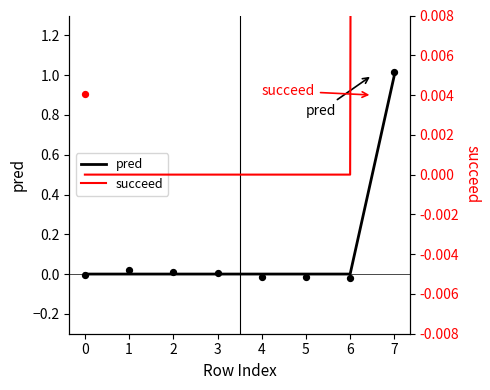

True or false: pred has a value of 1 at 4.

False